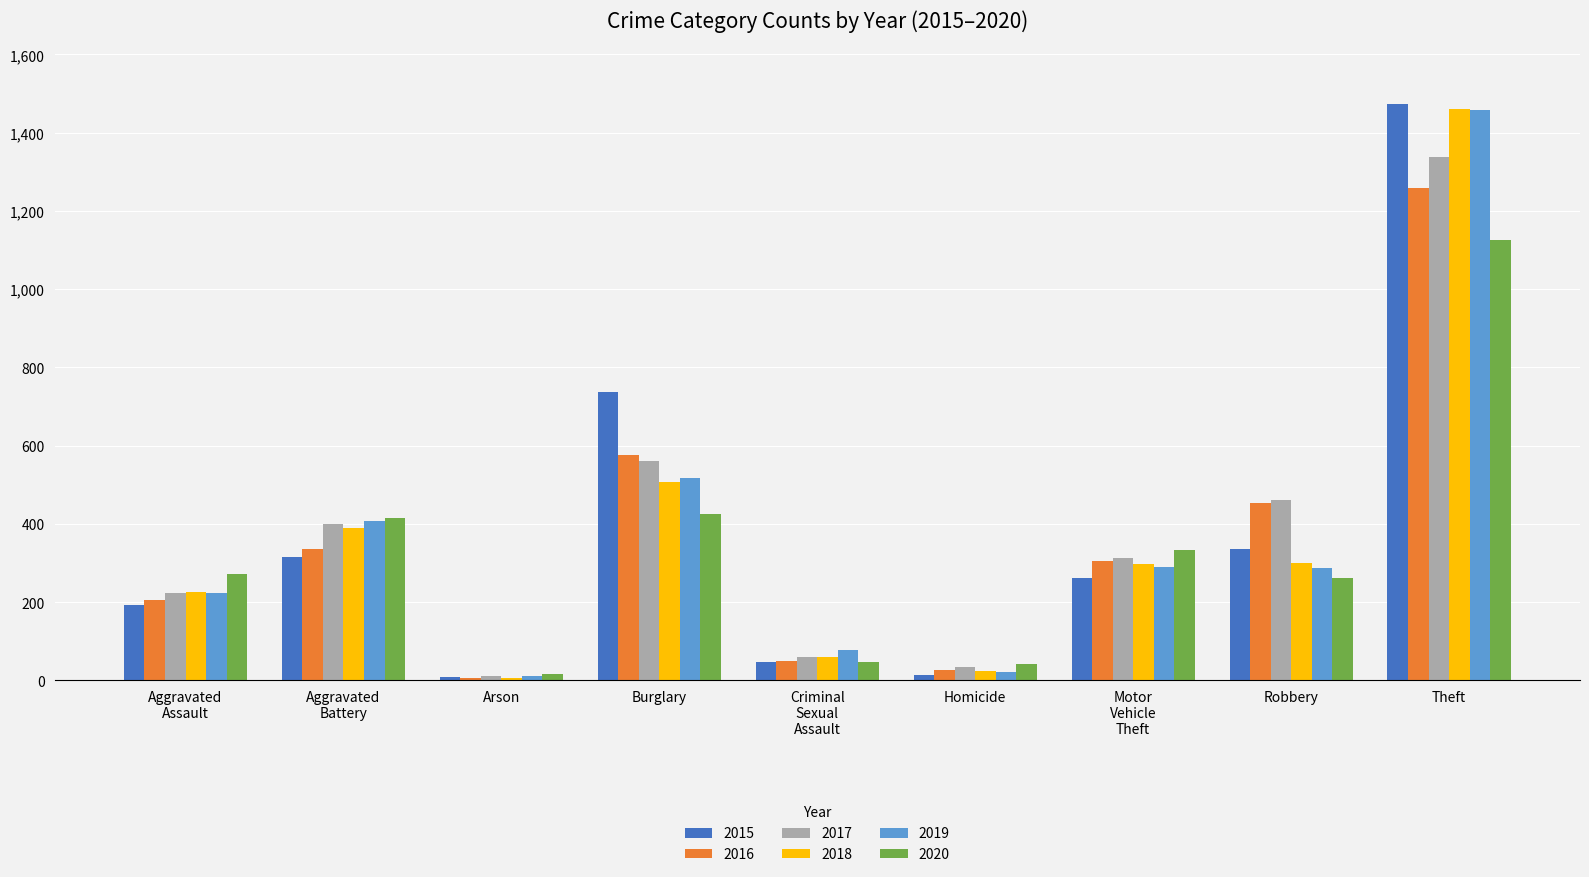

How many values in the 2020 series are below 273?

4